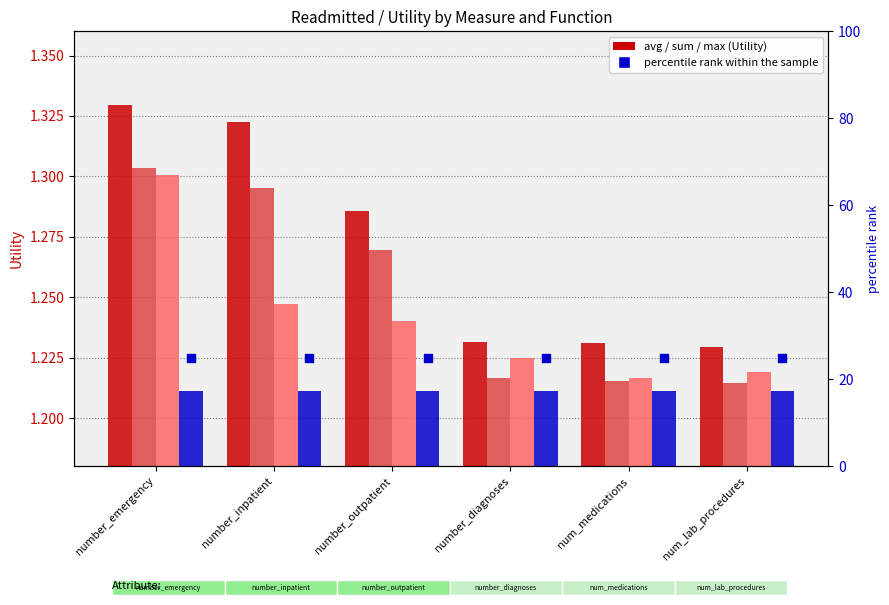

At how many categories does at least one series exceed 9?

6